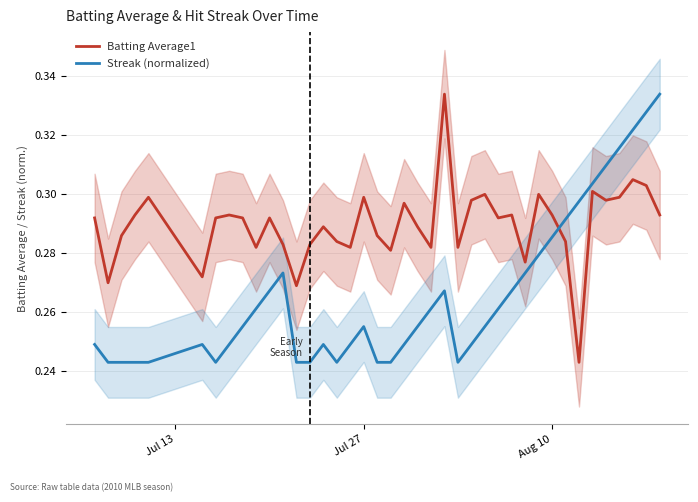

True or false: Batting Average1 and Streak (normalized) cross at least once.

True